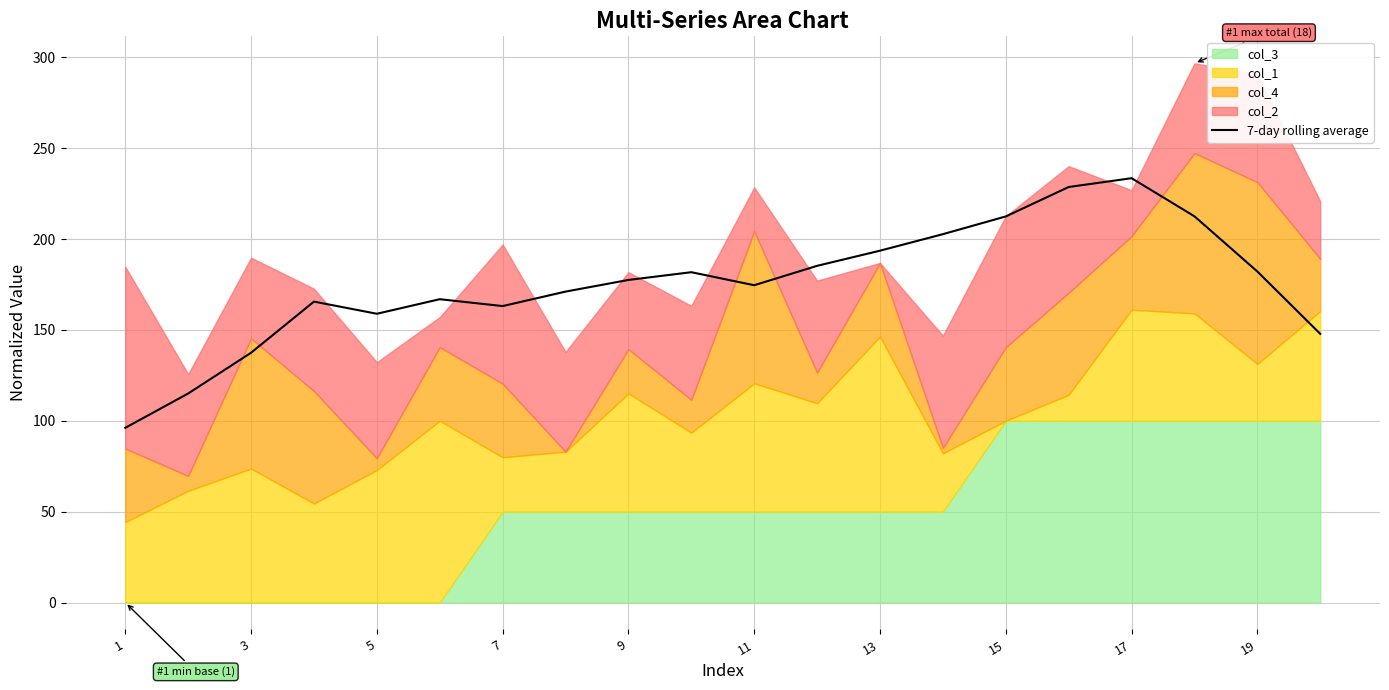

Count the number of categories in the chart.

20